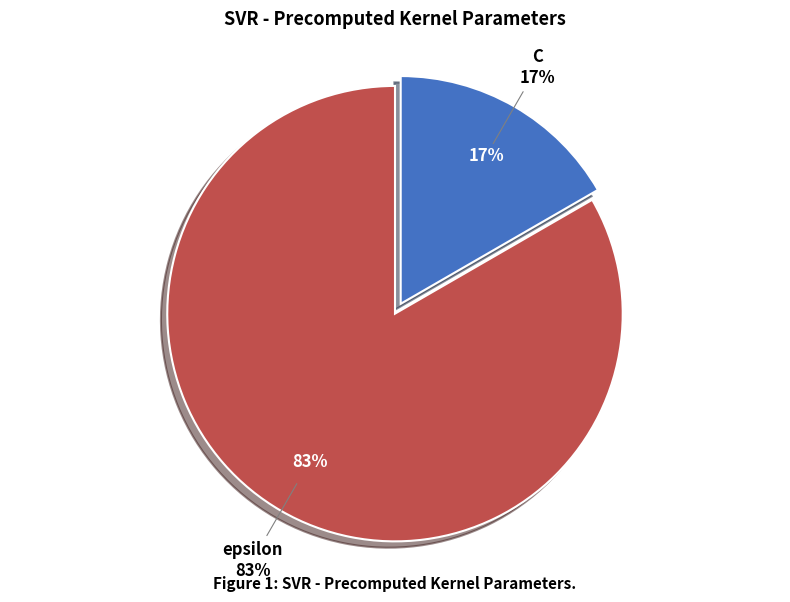

To the nearest percent, what is the difference between the largest and smallest slice percentages?

67%